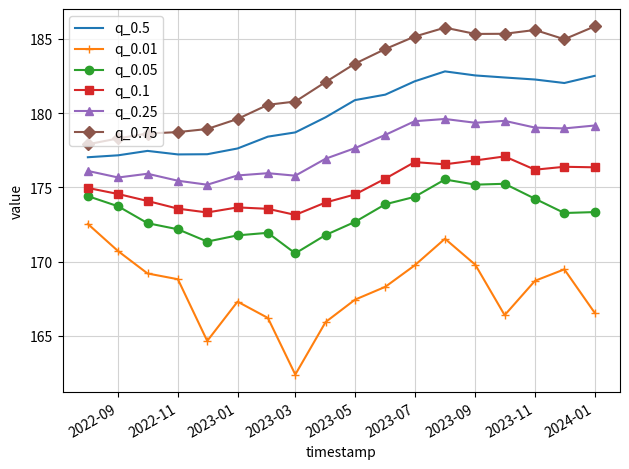

What is the maximum value for q_0.75?

185.8